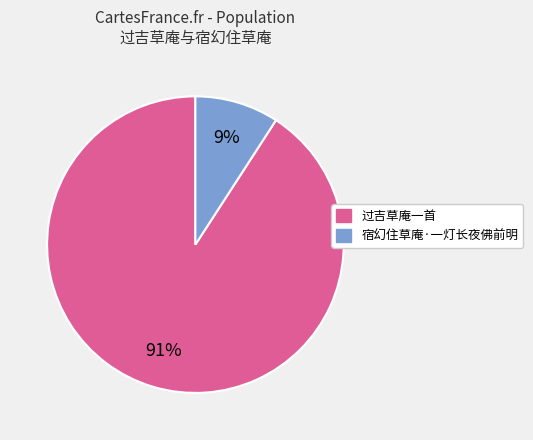

Is the sum of 宿幻住草庵·一灯长夜佛前明 and 过吉草庵一首 greater than half?

Yes